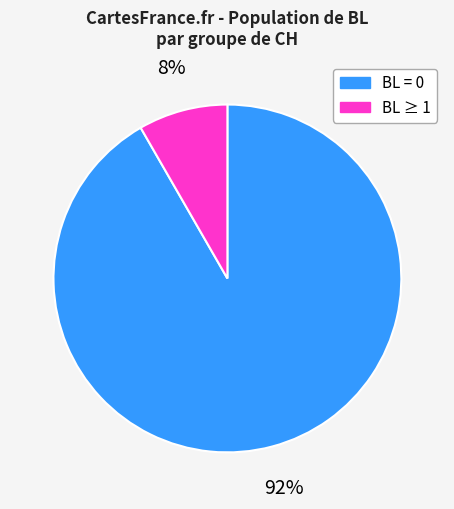

Is there any slice that represents more than half of the pie?

Yes